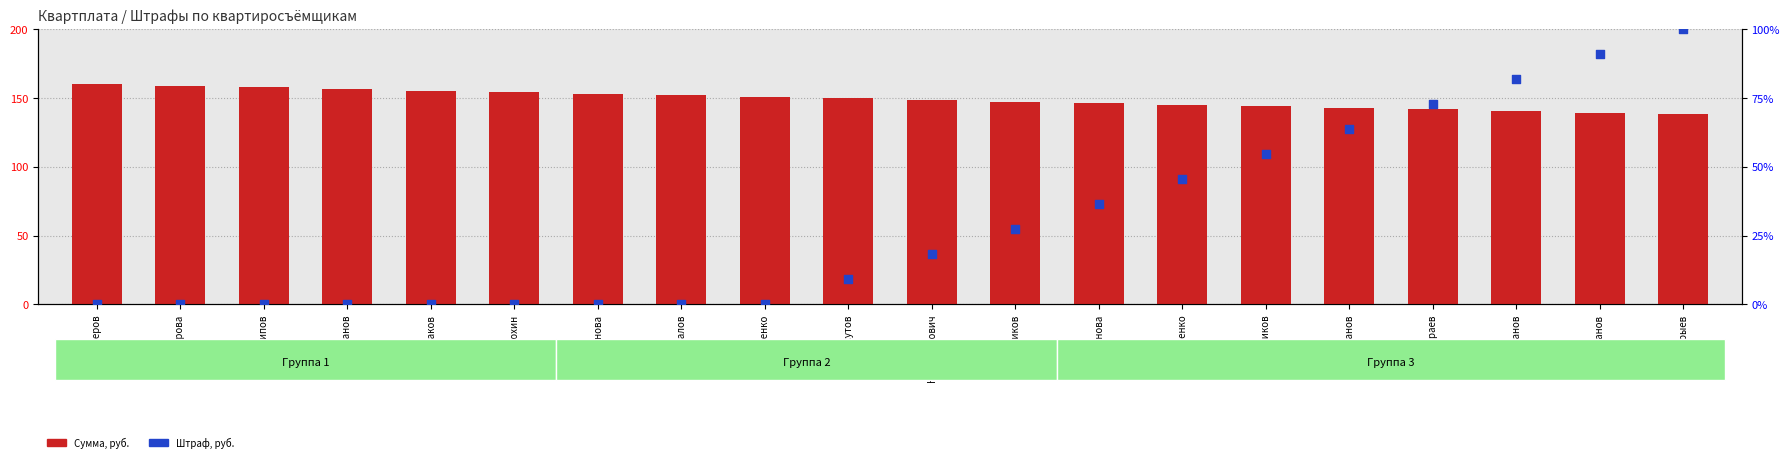

At which category is the sum across all series the highest?

Чарыев